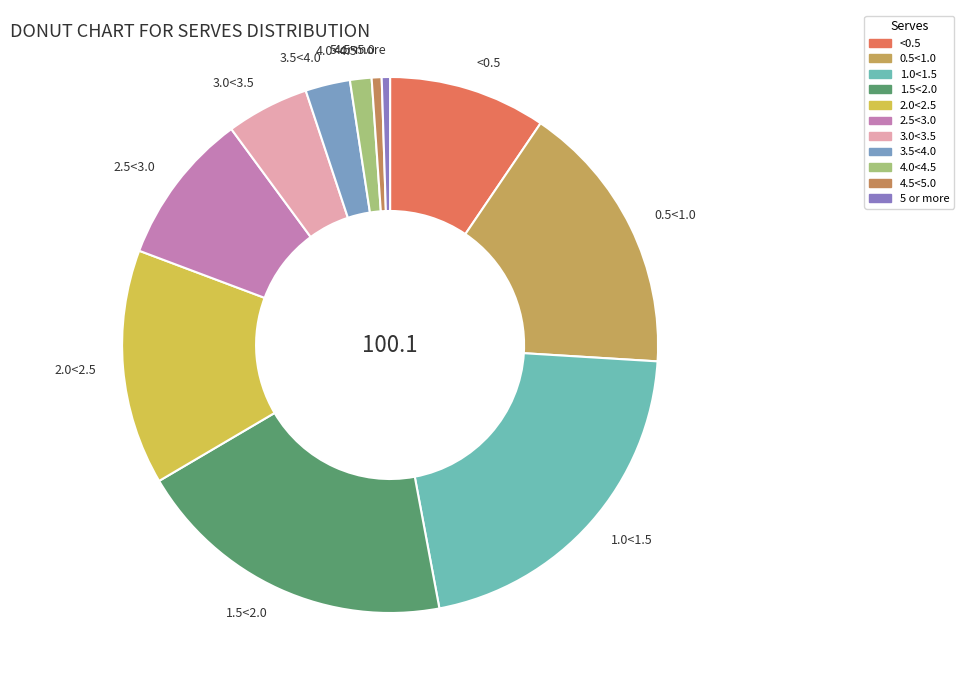

Is the sum of 3.5<4.0 and 2.5<3.0 greater than half?

No